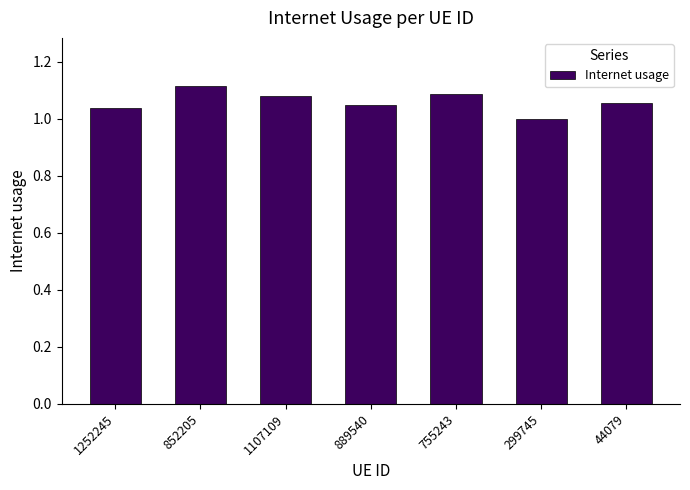

What is the label of the 6th bar from the left?

299745